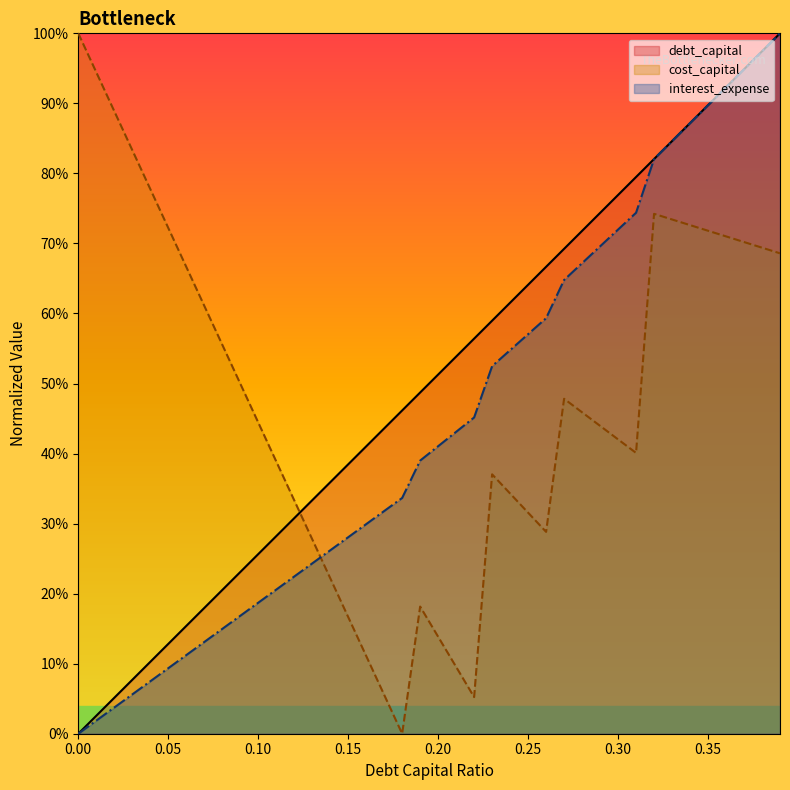

True or false: debt_capital has more than 1 interior local peaks.

False